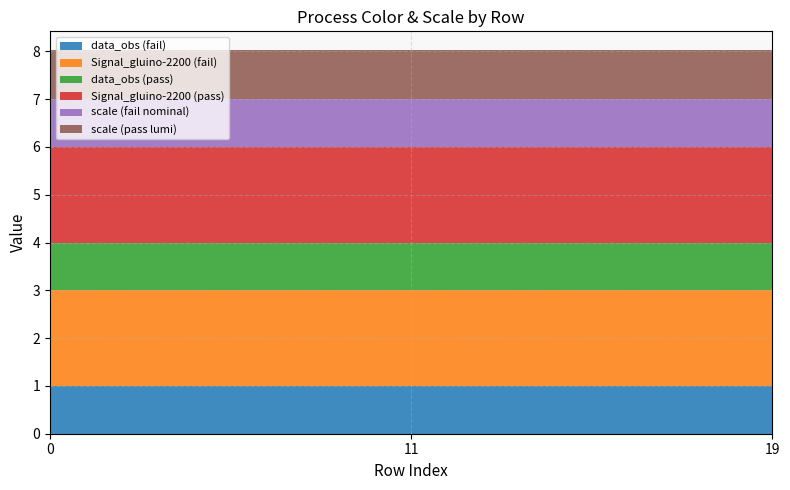

Reading left to right, list all the values displayed in this chart.

data_obs (fail): 1.0	1.0	1.0
Signal_gluino-2200 (fail): 2.0	2.0	2.0
data_obs (pass): 1.0	1.0	1.0
Signal_gluino-2200 (pass): 2.0	2.0	2.0
scale (fail nominal): 1.0	1.0	1.0
scale (pass lumi): 1.0	1.0	1.0